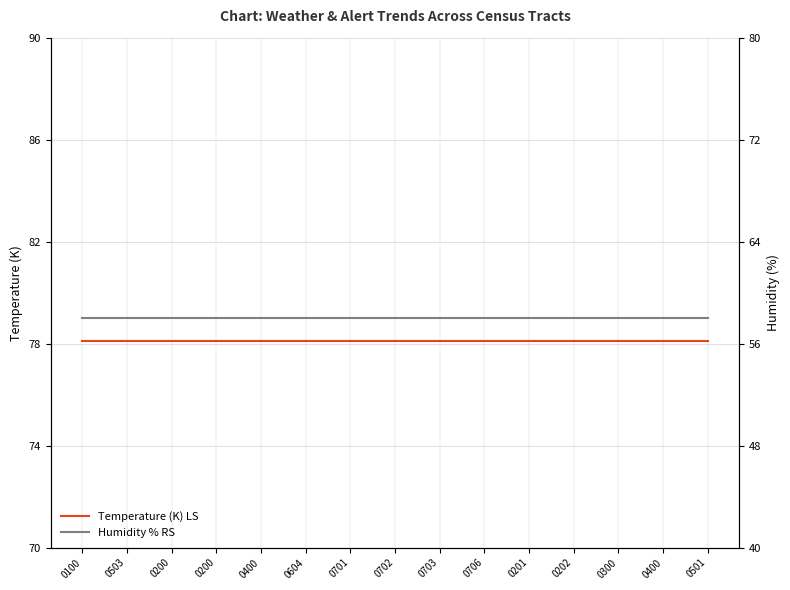

Which series has the largest total across all categories?

Temperature (K) LS